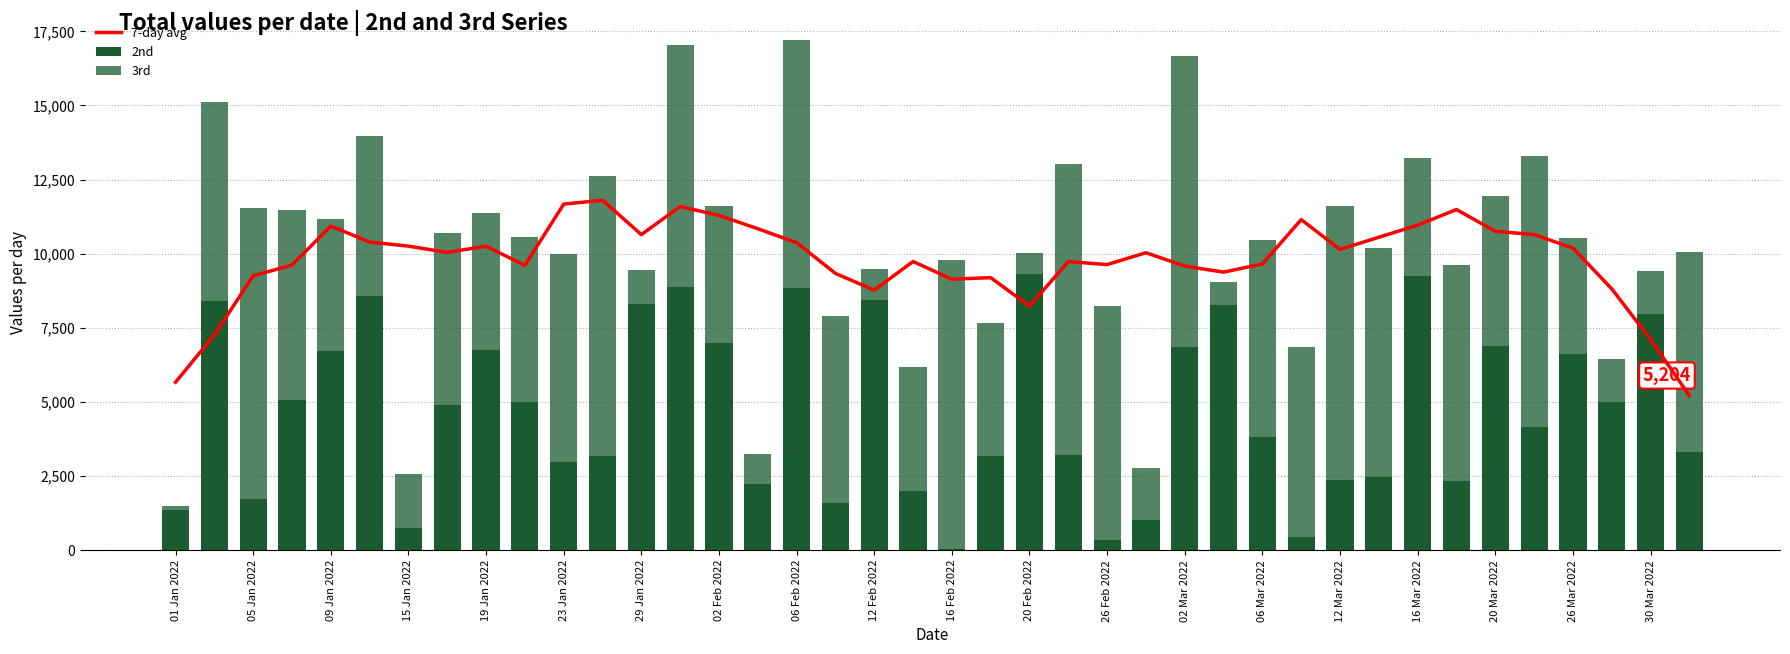

What is the value of the 7-day avg bar at the 24th from the left?

9732.4